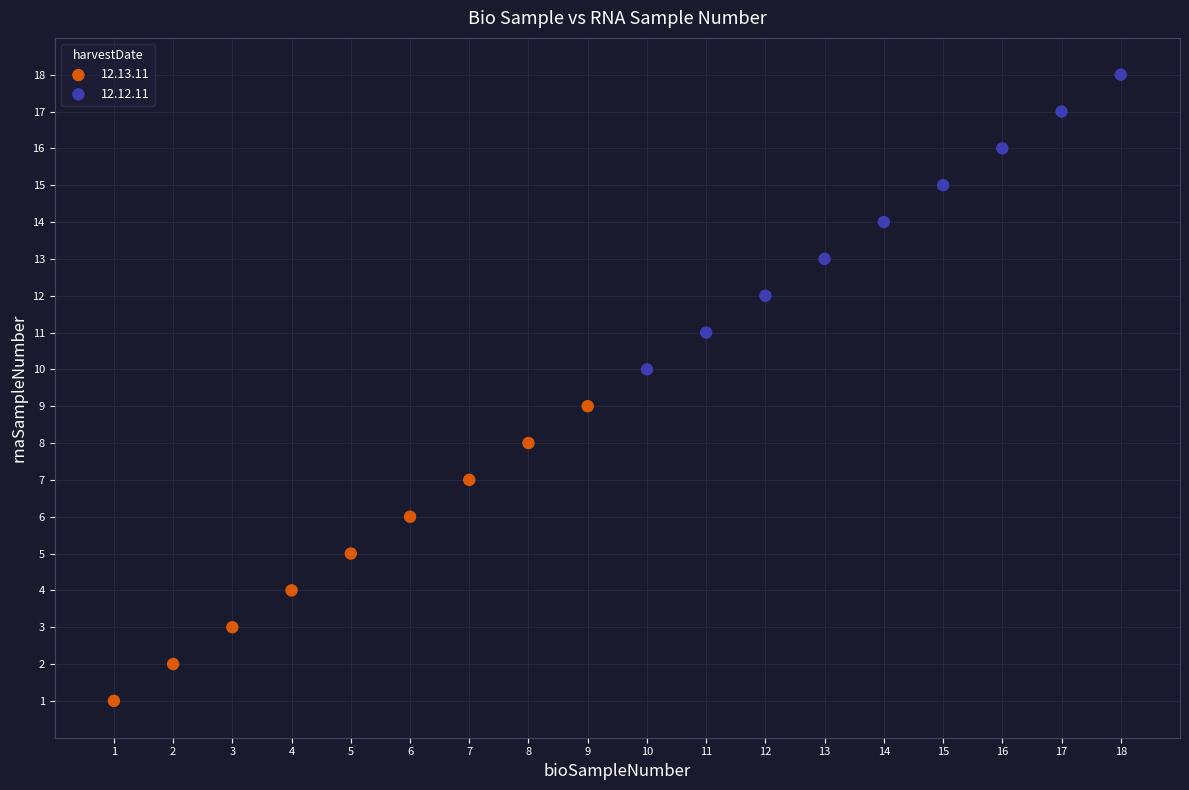

Which series contains the highest Y value?

12.12.11